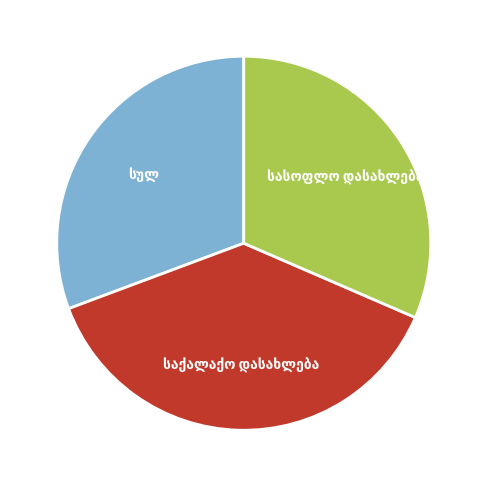

Is there a majority slice in this chart?

No